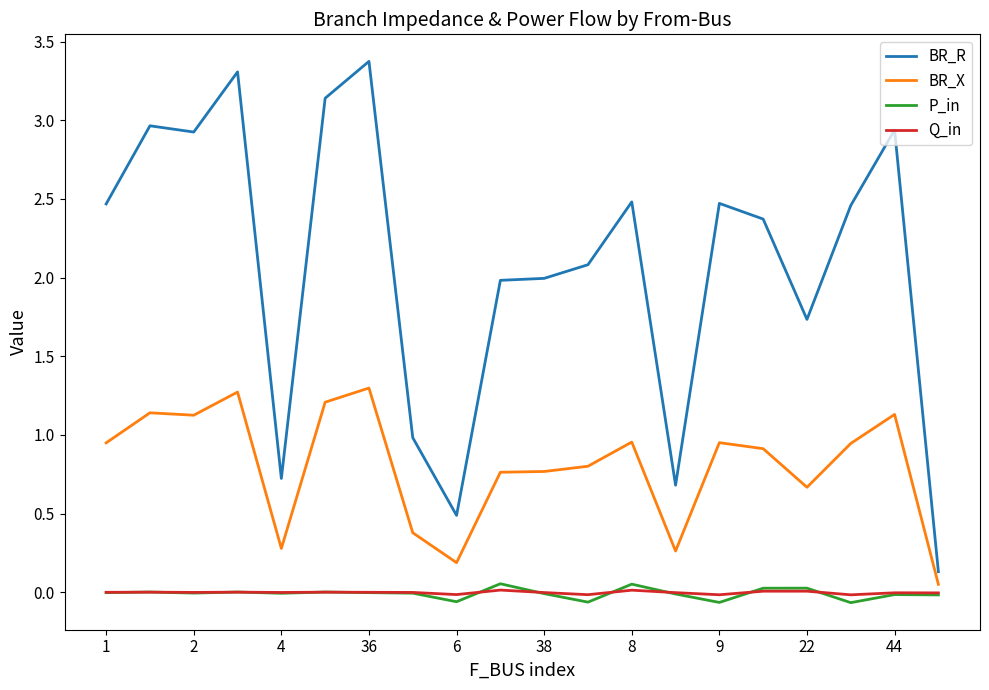

Which series has the largest total across all categories?

BR_R